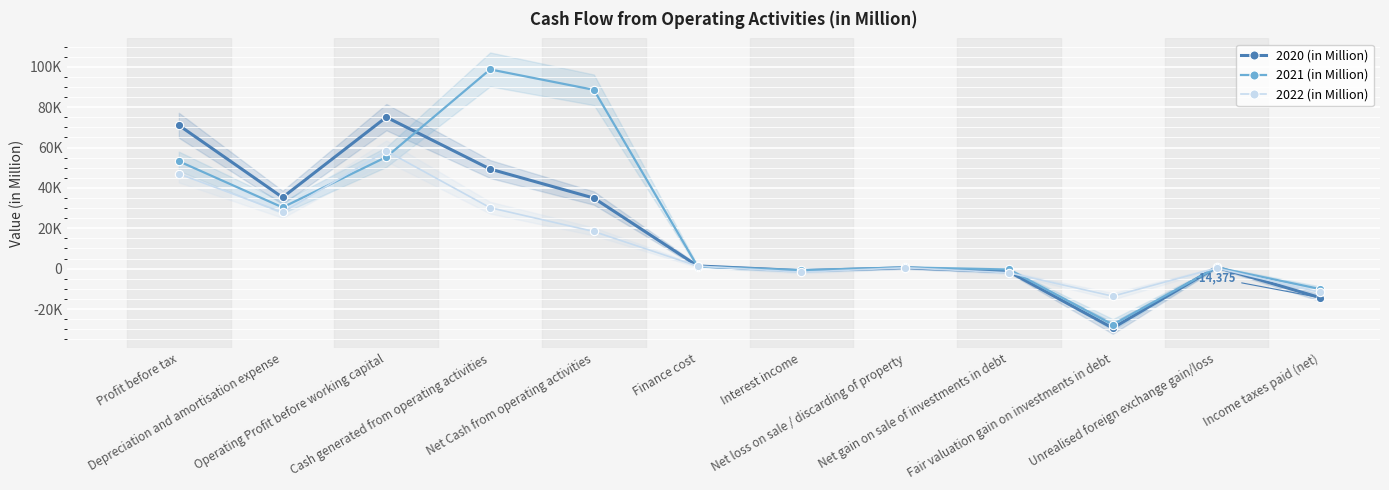

How many series are shown in this chart?

3